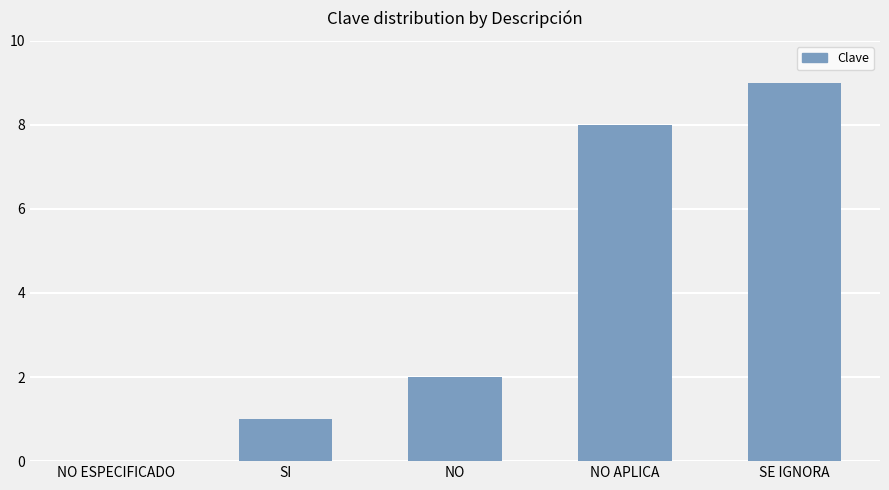

Which label corresponds to the largest value in the chart?

SE IGNORA